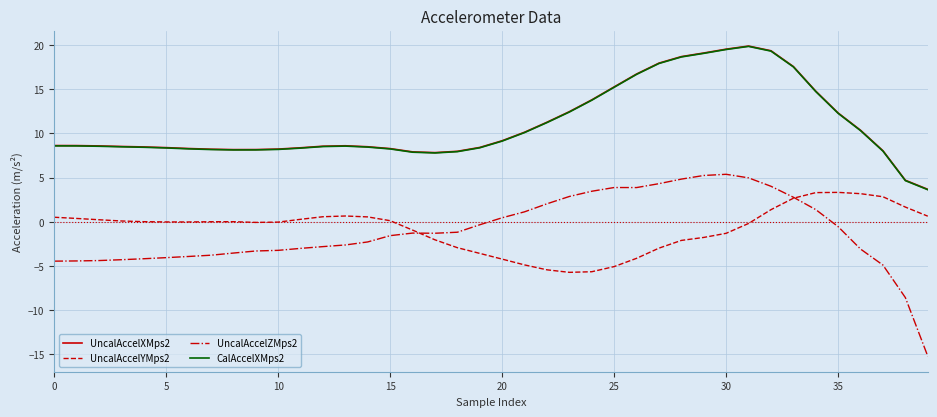

What is the difference between the maximum and second lowest values in the UncalAccelXMps2 series?

15.2